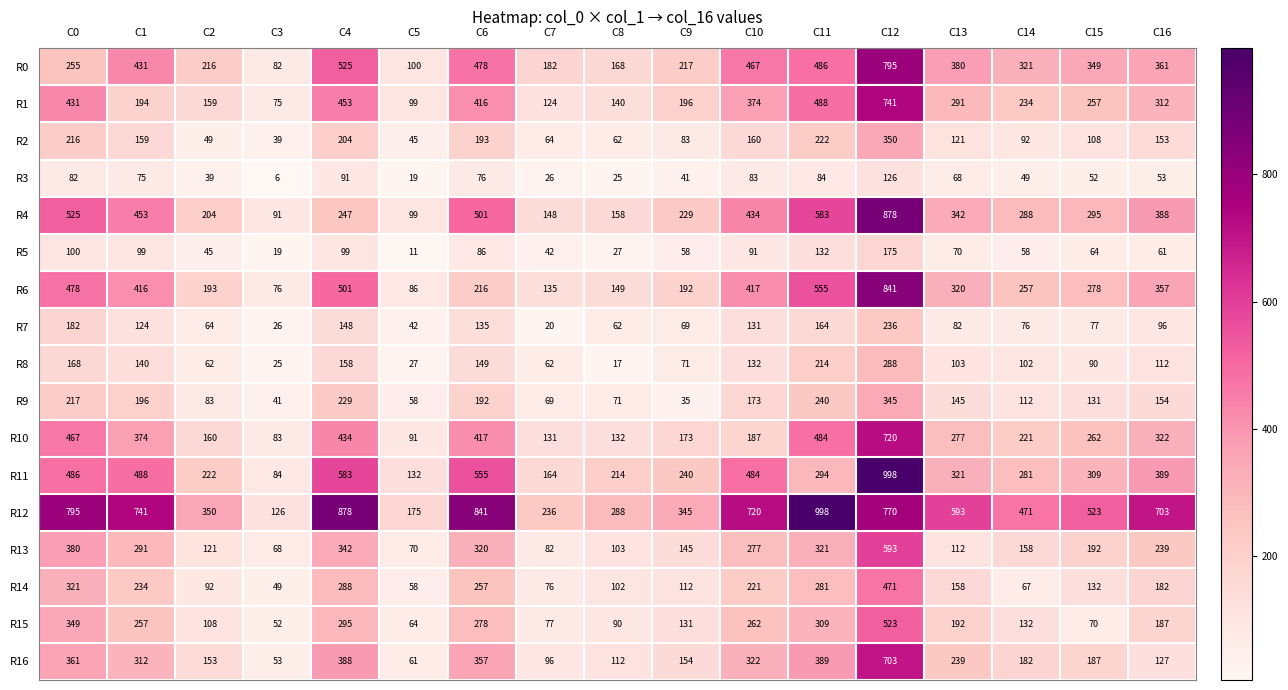

Count the number of data series in this chart.

17